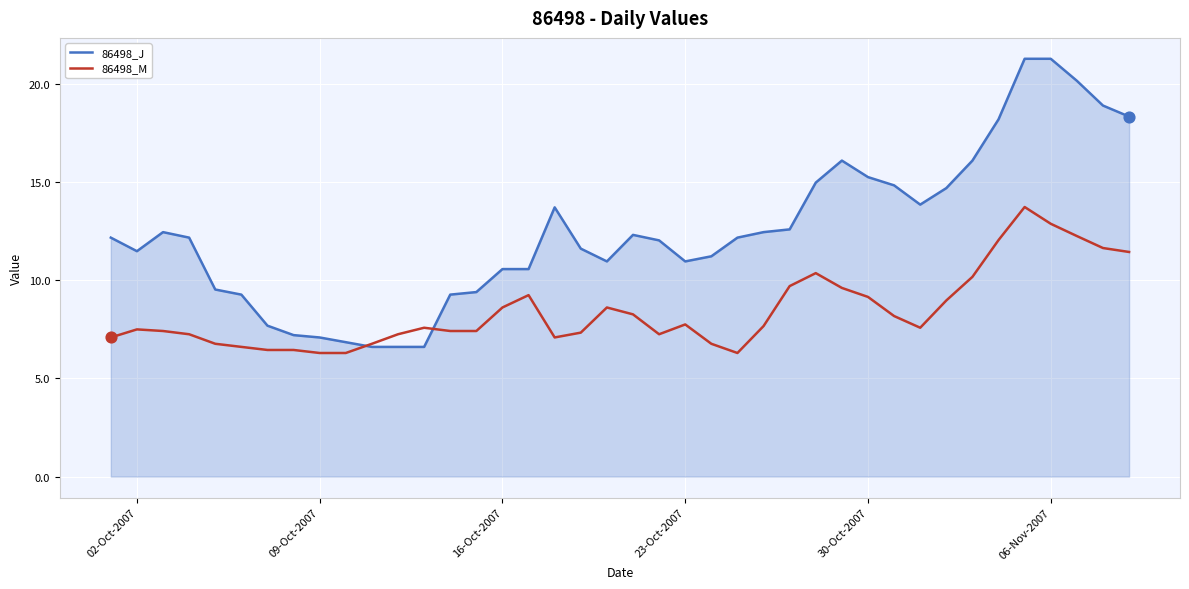

Which series has the widest spread of values?

86498_J